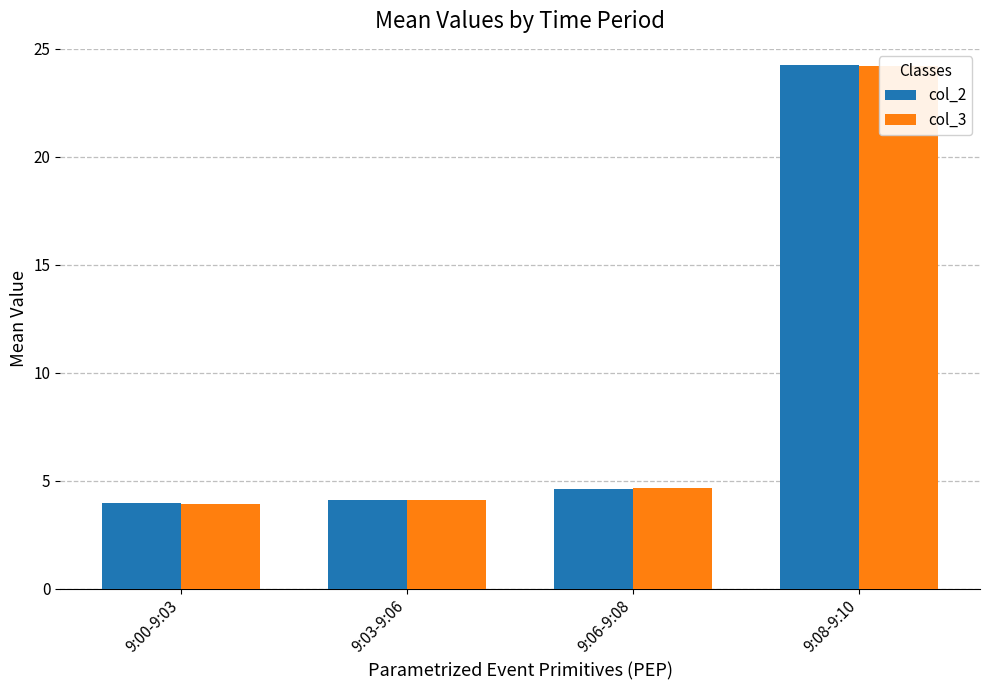

Which has a higher value, 9:03-9:06 or 9:08-9:10?

9:08-9:10